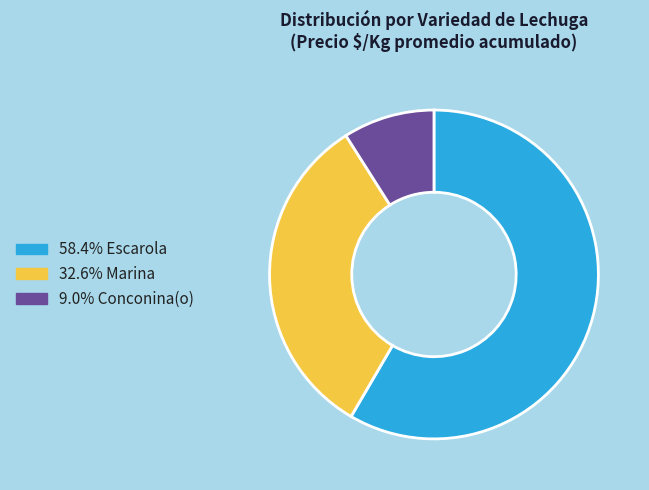

Is there a majority slice in this chart?

Yes